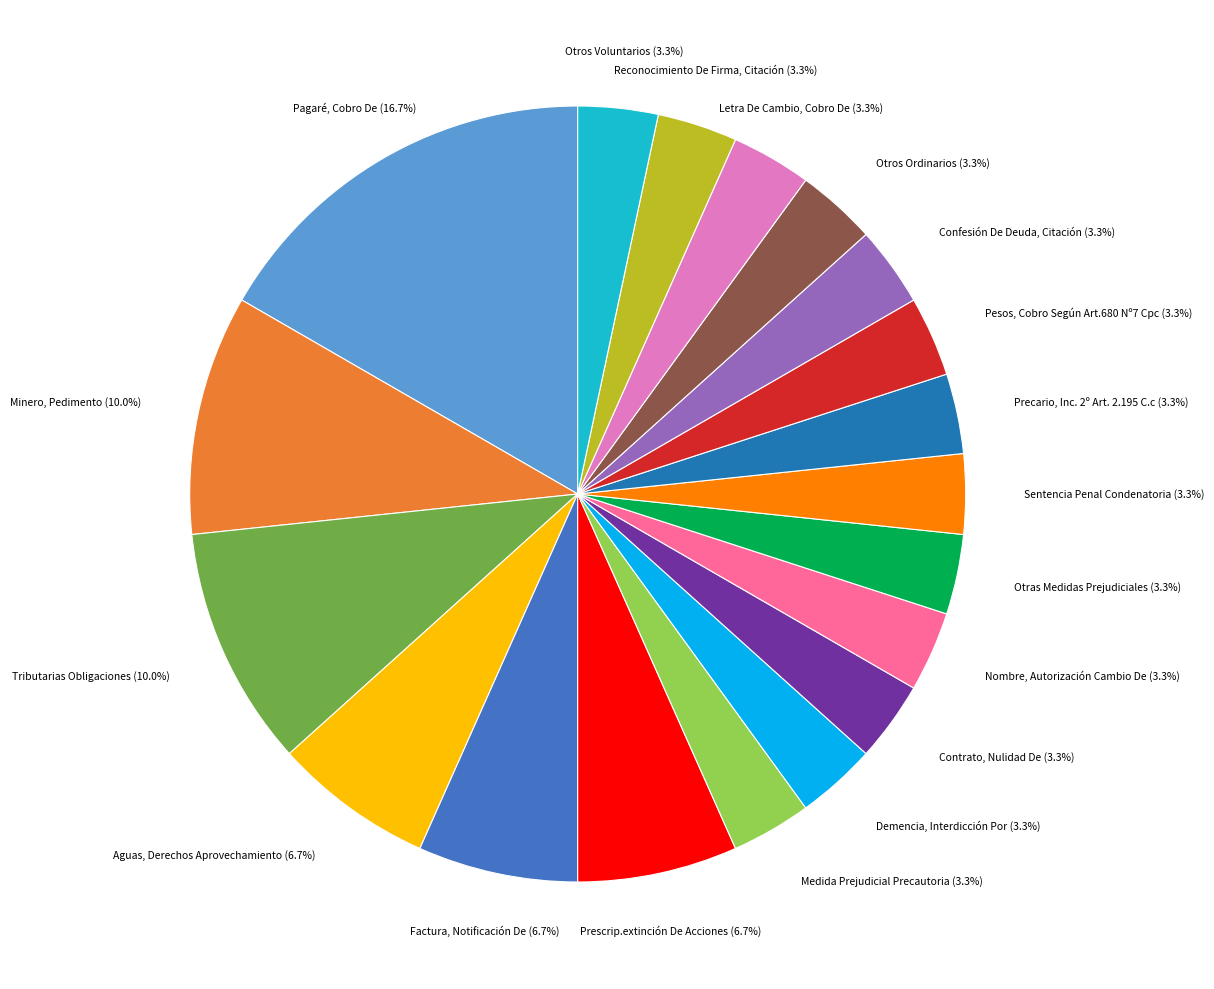

Does any single category account for the majority?

No